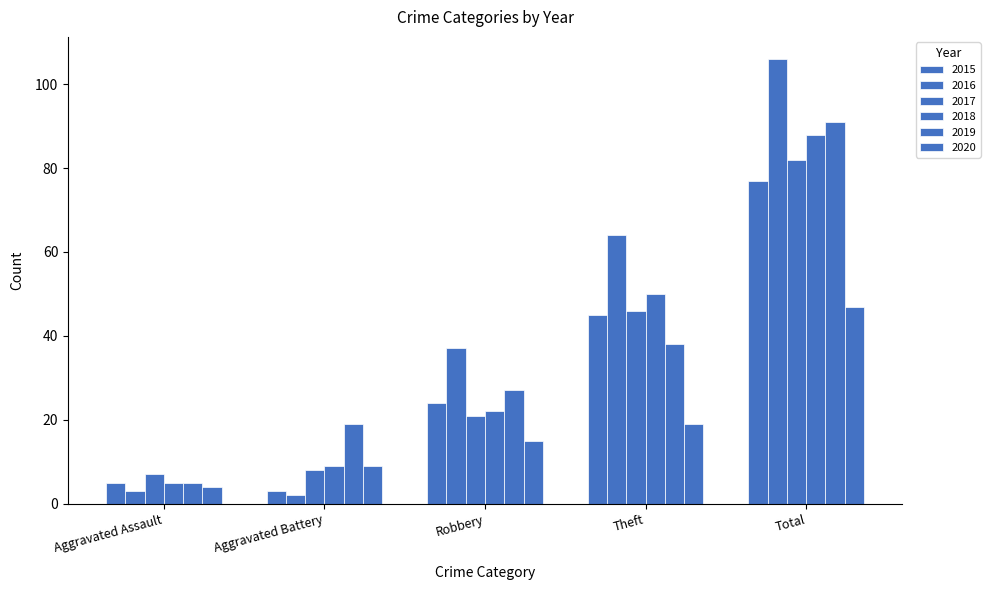

What is the value of the 2019 bar at the 5th from the left?

91